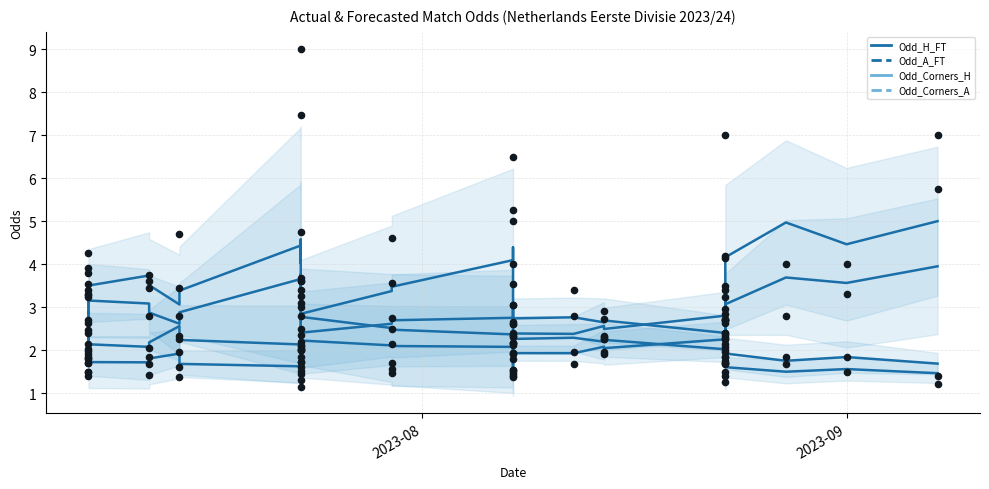

What are all the series names shown in the legend?

Odd_H_FT, Odd_A_FT, Odd_Corners_H, Odd_Corners_A